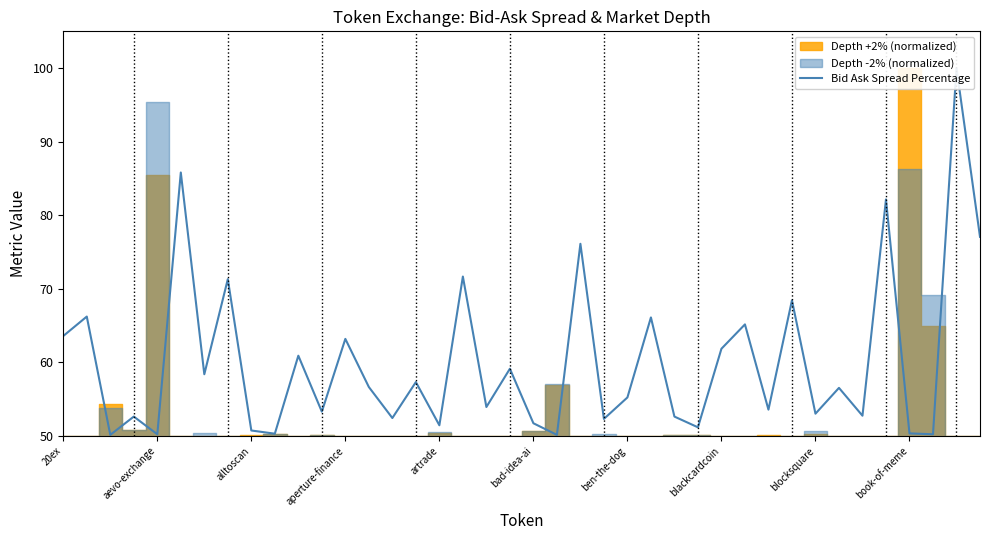

List the labels in order of value, smallest first.

alltoscan, 21, artrade, 37, book-of-meme, 36, blocksquare, 27, 16, 20, 23, 14, aperture-finance, 26, 34, 32, 11, 30, 18, 24, 33, 13, 15, ben-the-dog, 19, 10, 28, 12, 20ex, 29, 25, aevo-exchange, 31, blackcardcoin, 17, 22, 39, 35, bad-idea-ai, 38